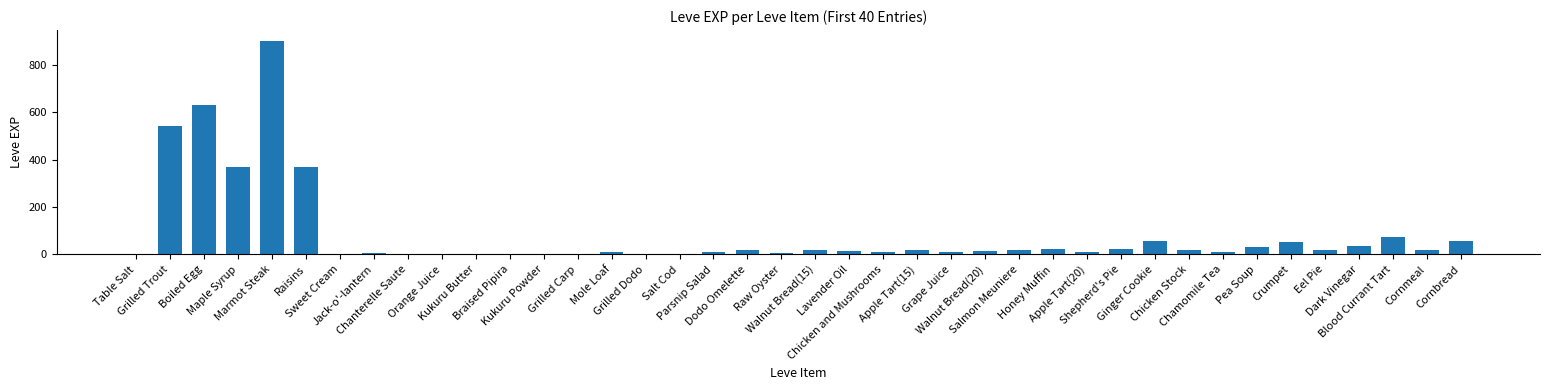

What is the sum of the values at Blood Currant Tart and Chanterelle Saute?

73